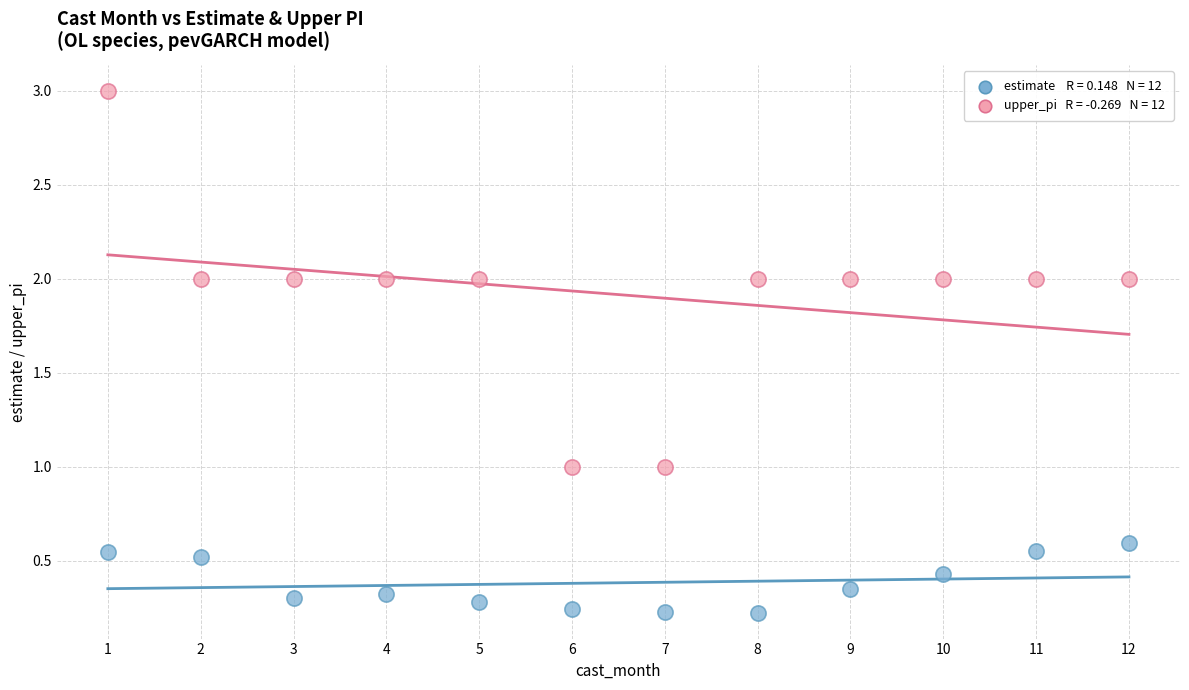

Across all data points, what is the range of X values (max minus min)?

11.0